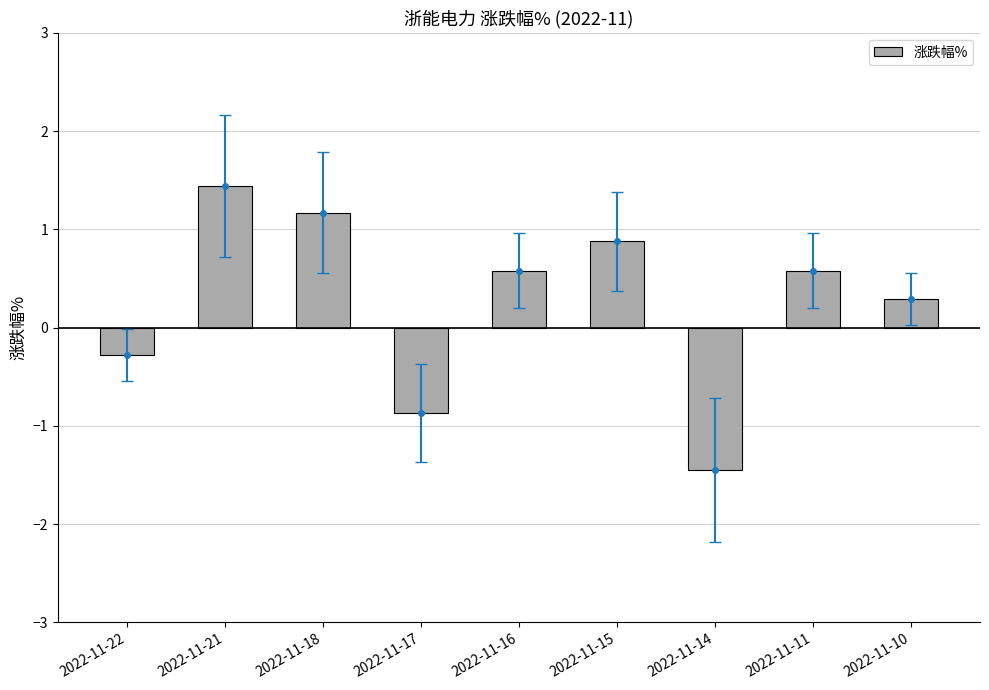

Rank the categories by value from highest to lowest.

2022-11-21, 2022-11-18, 2022-11-15, 2022-11-16, 2022-11-11, 2022-11-10, 2022-11-22, 2022-11-17, 2022-11-14